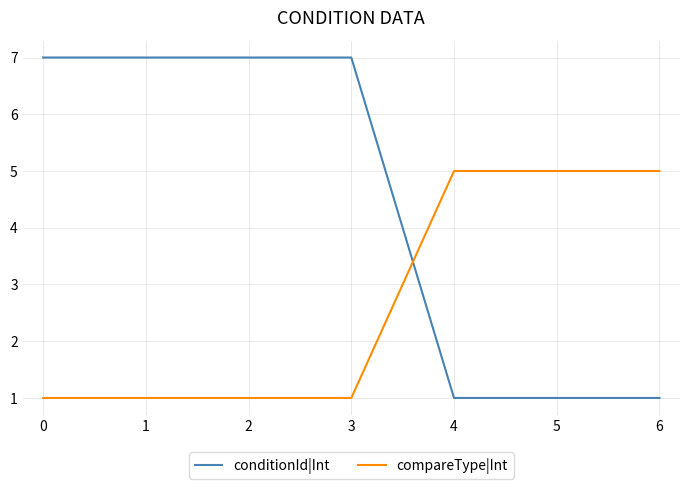

Which series ends up on top after the final intersection of compareType|Int and conditionId|Int?

compareType|Int